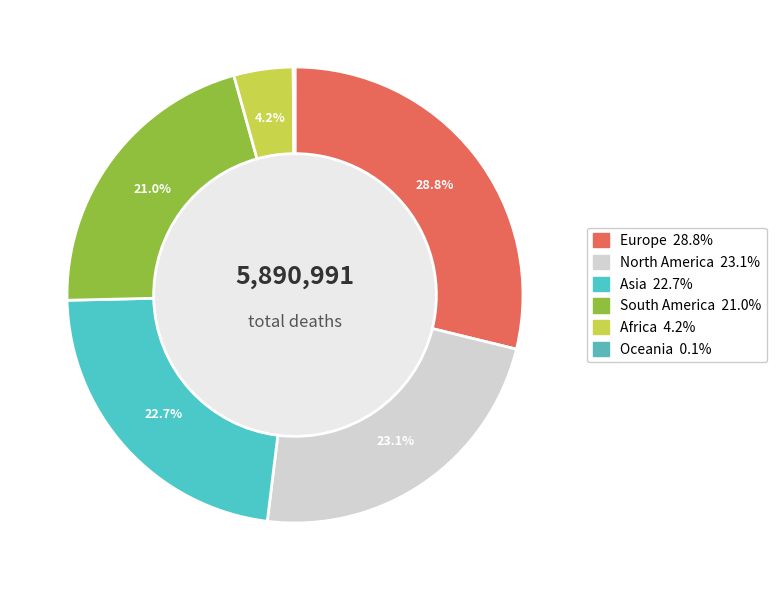

True or false: Asia accounts for 14% of the total.

False